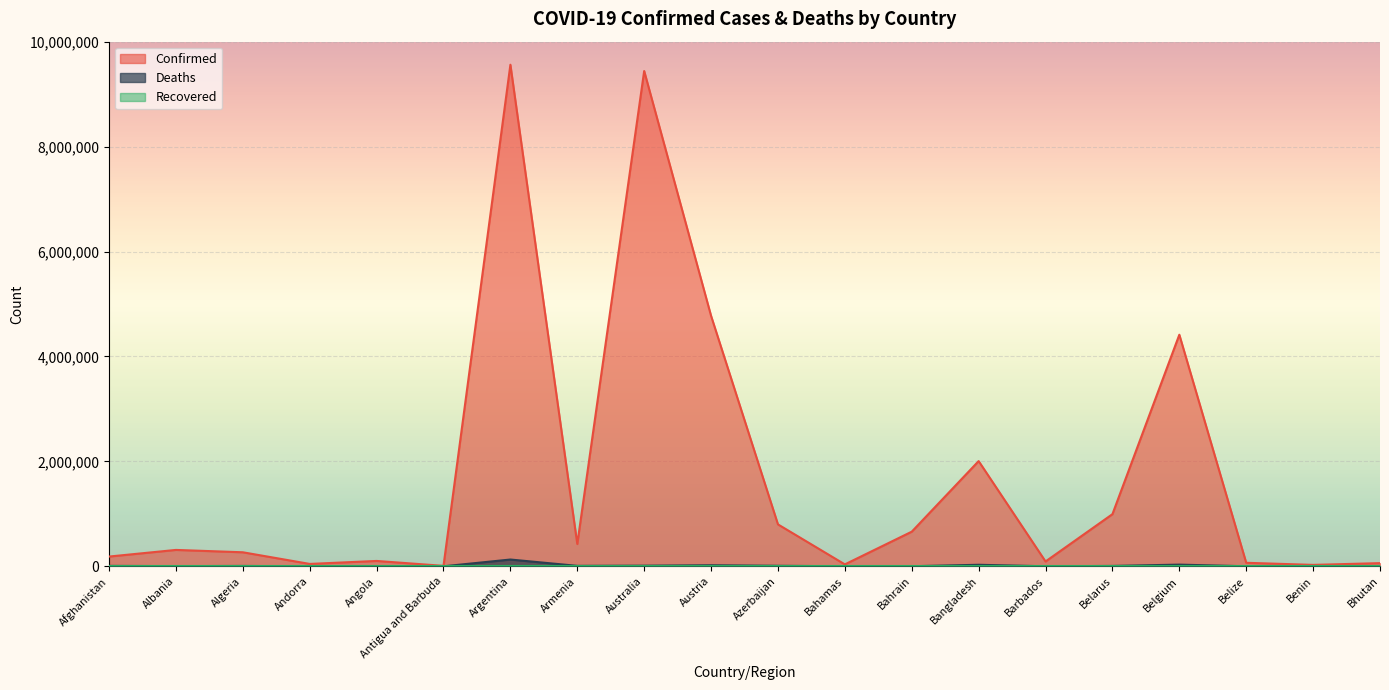

Which series has the widest spread of values?

Confirmed